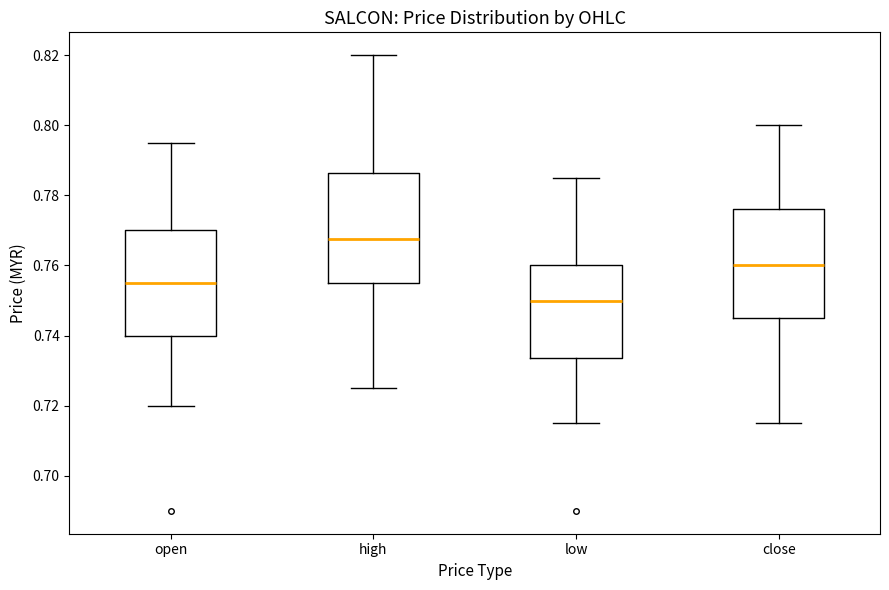

Reading left to right, read every box against the y-axis: the position of its median line, the range the box covers, and the ends of its whiskers. The values are not printed on the chart, so give them approximately, as read against the axis.

open: median 0.756, box 0.740 to 0.770, whiskers 0.720 to 0.796
high: median 0.768, box 0.756 to 0.786, whiskers 0.726 to 0.820
low: median 0.750, box 0.734 to 0.760, whiskers 0.716 to 0.786
close: median 0.760, box 0.746 to 0.776, whiskers 0.716 to 0.800